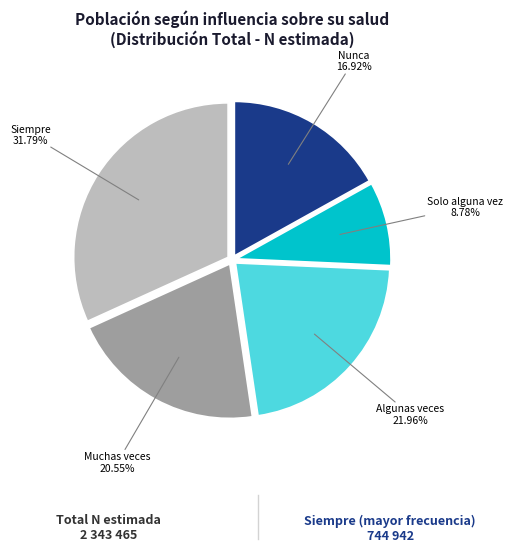

Which category has the biggest portion of the pie?

Siempre